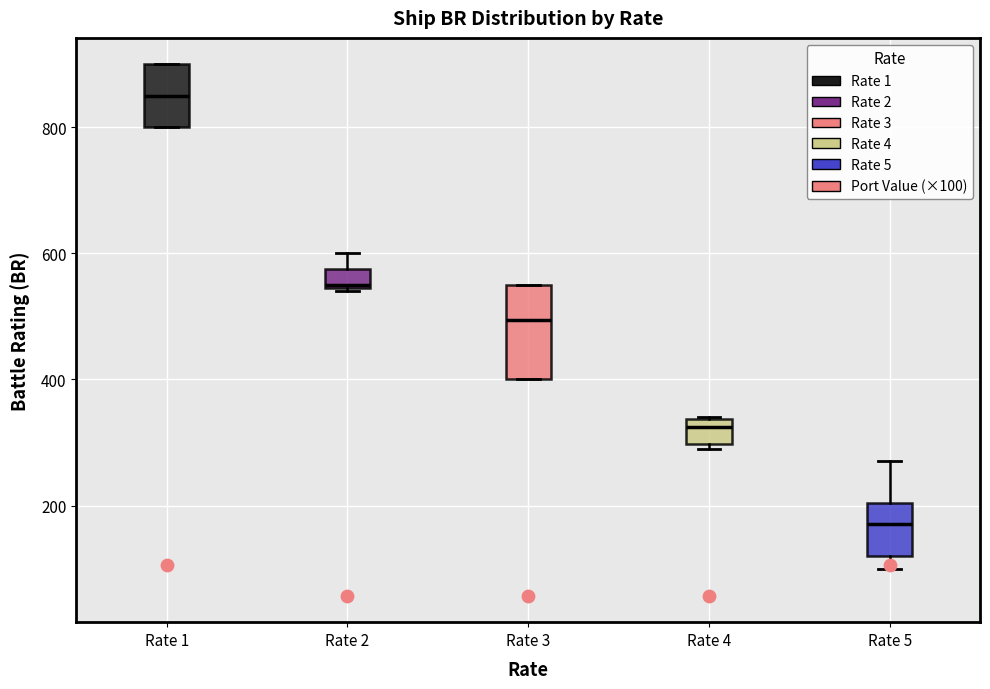

Reading left to right, transcribe this box plot: for each box, give where its median line is, the range the box spans, and where its two whiskers end, as read against the y-axis. The values are not printed on the chart, so give them approximately, as read against the axis.

Rate 1: median 860, box 800 to 900, whiskers 800 to 900
Rate 2: median 560, box 540 to 580, whiskers 540 to 600
Rate 3: median 500, box 400 to 560, whiskers 400 to 560
Rate 4: median 320, box 300 to 340, whiskers 300 (just below the box's lower edge) to 340
Rate 5: median 180, box 120 to 200, whiskers 100 to 280